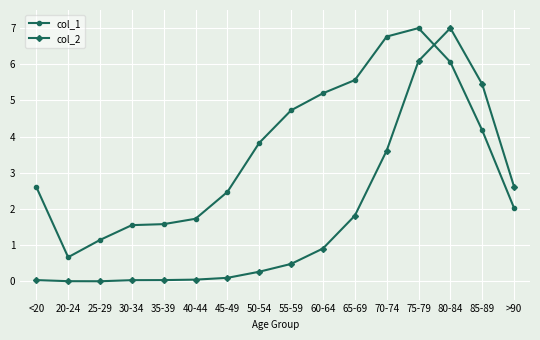

What is the maximum value for col_2?

7.0